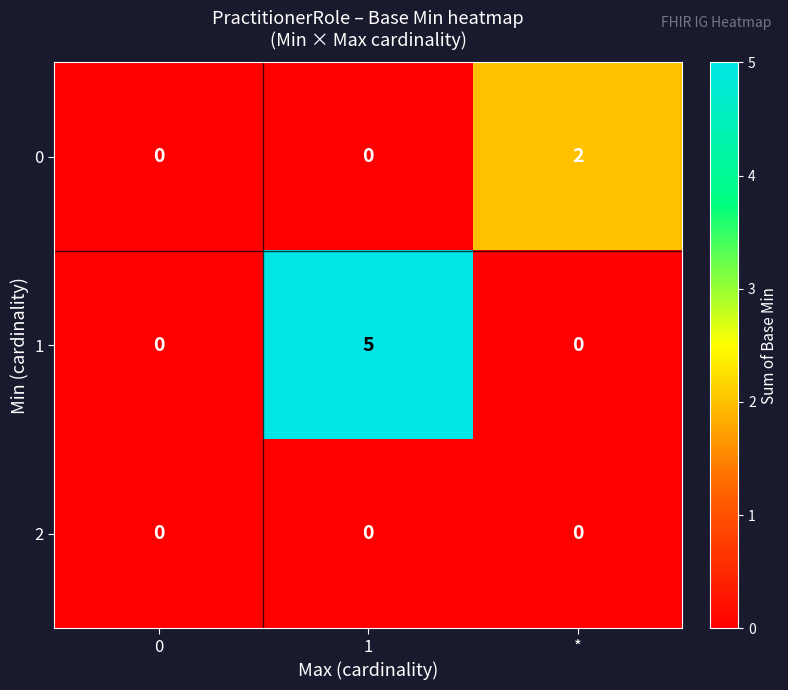

Reading right to left, extract all data points from this chart.

0: *=2	1=0	0=0
1: *=0	1=5	0=0
2: *=0	1=0	0=0